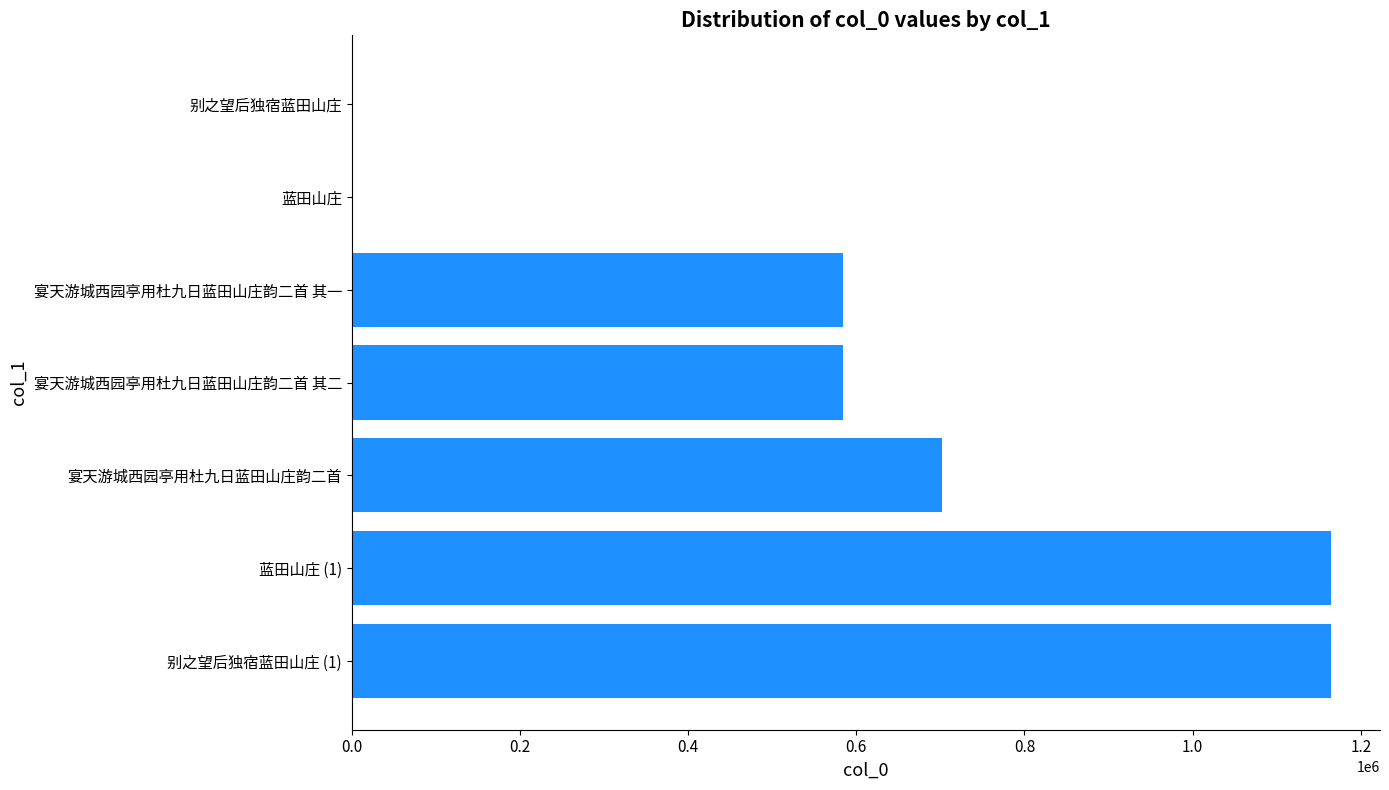

How many distinct data groups are displayed?

1